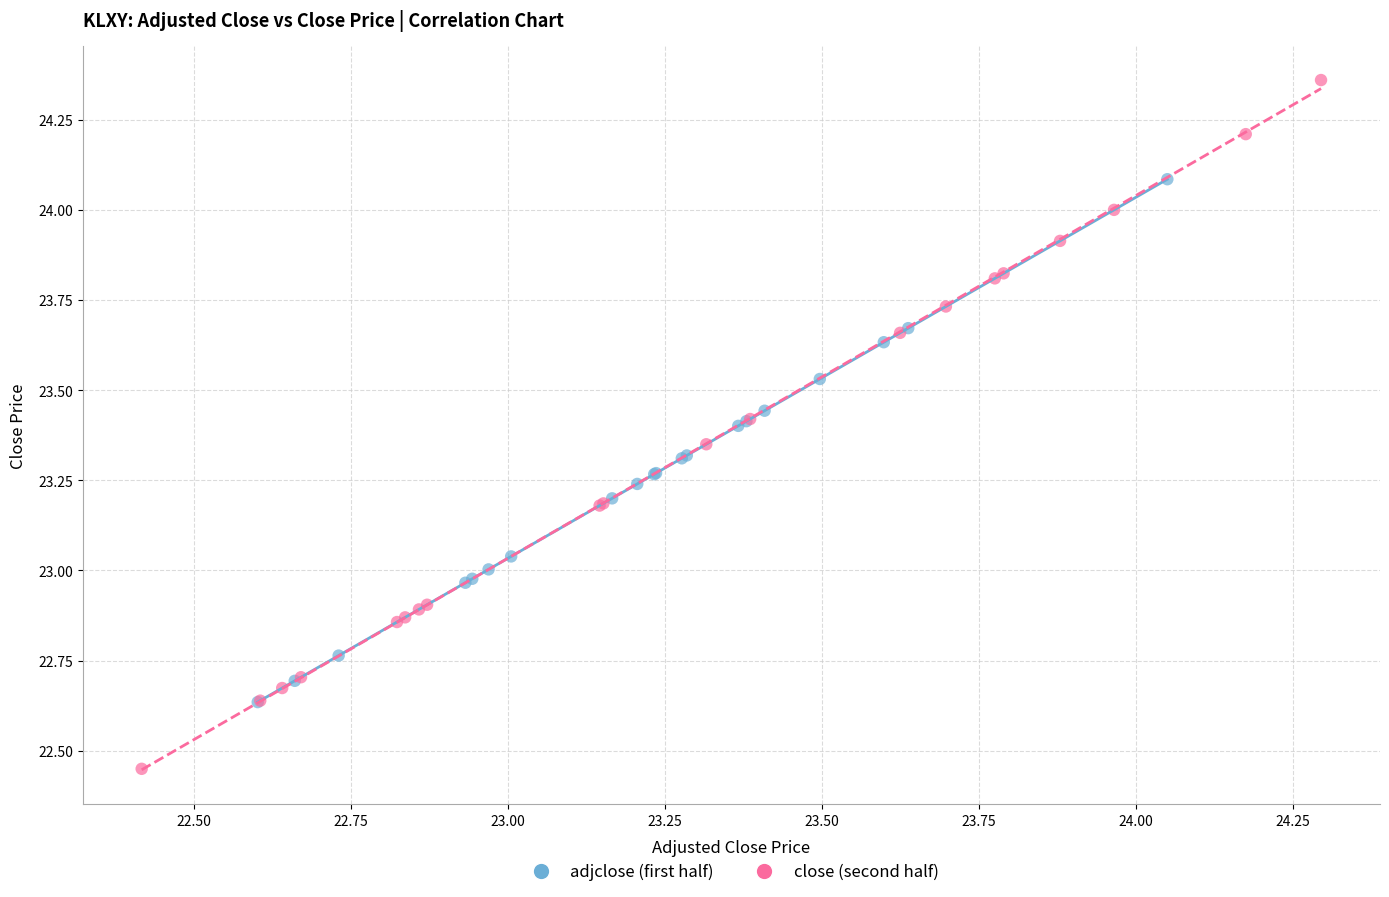

Which series has the largest Y range (max minus min)?

close (second half)